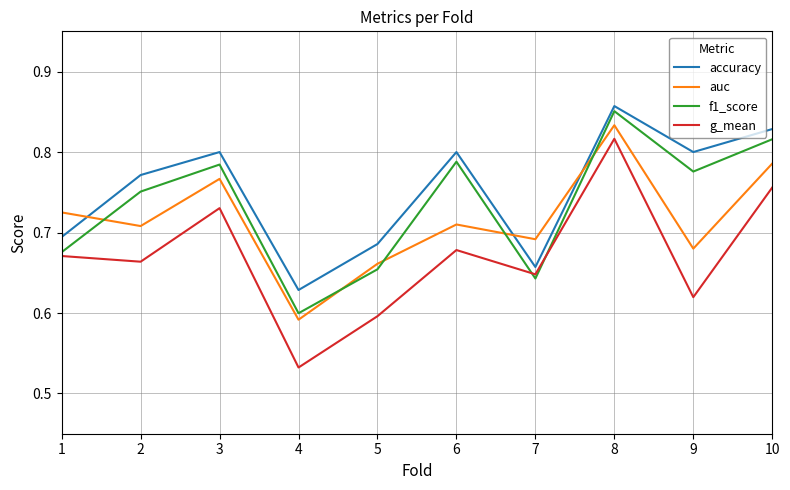

What is the difference between the highest and lowest values at 9?

0.2